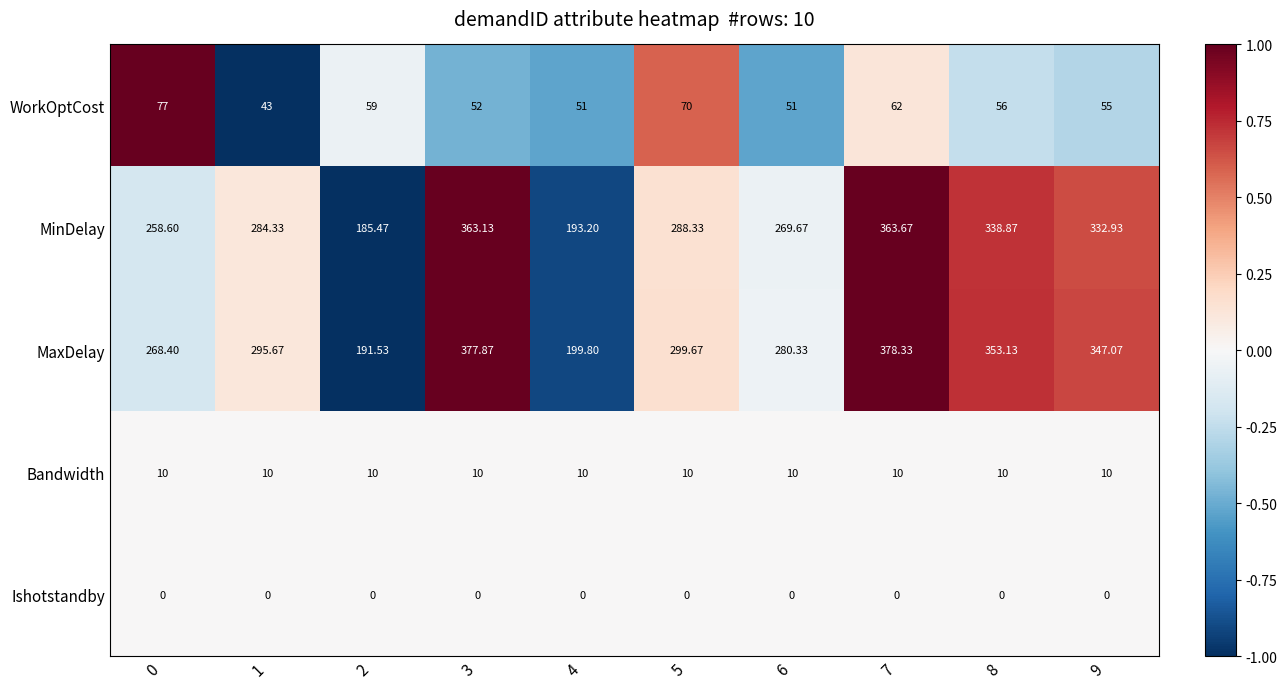

Which series has the largest total across all categories?

MaxDelay